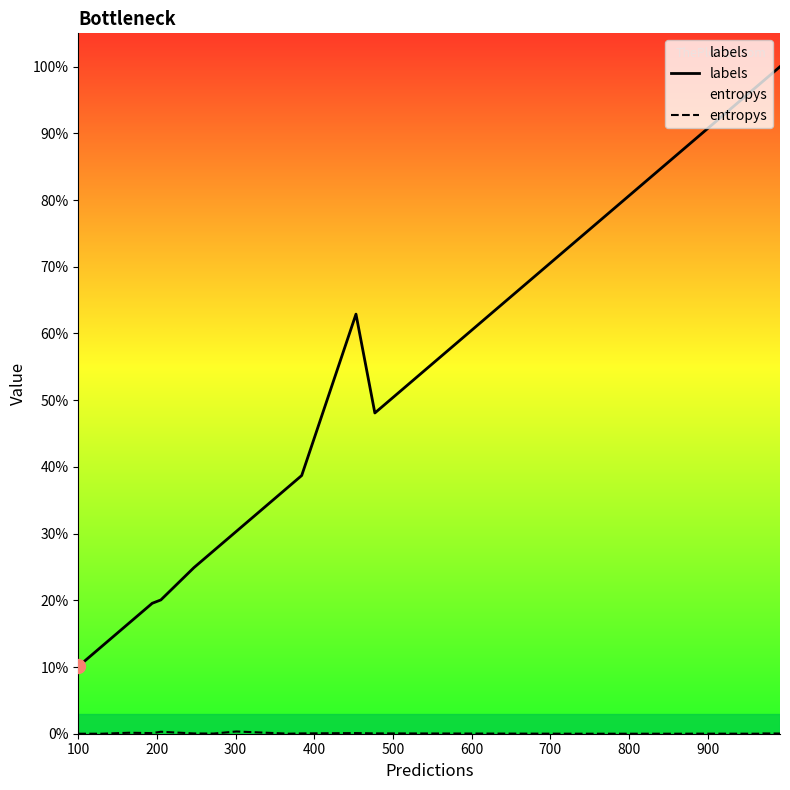

Which series contains the highest Y value?

labels